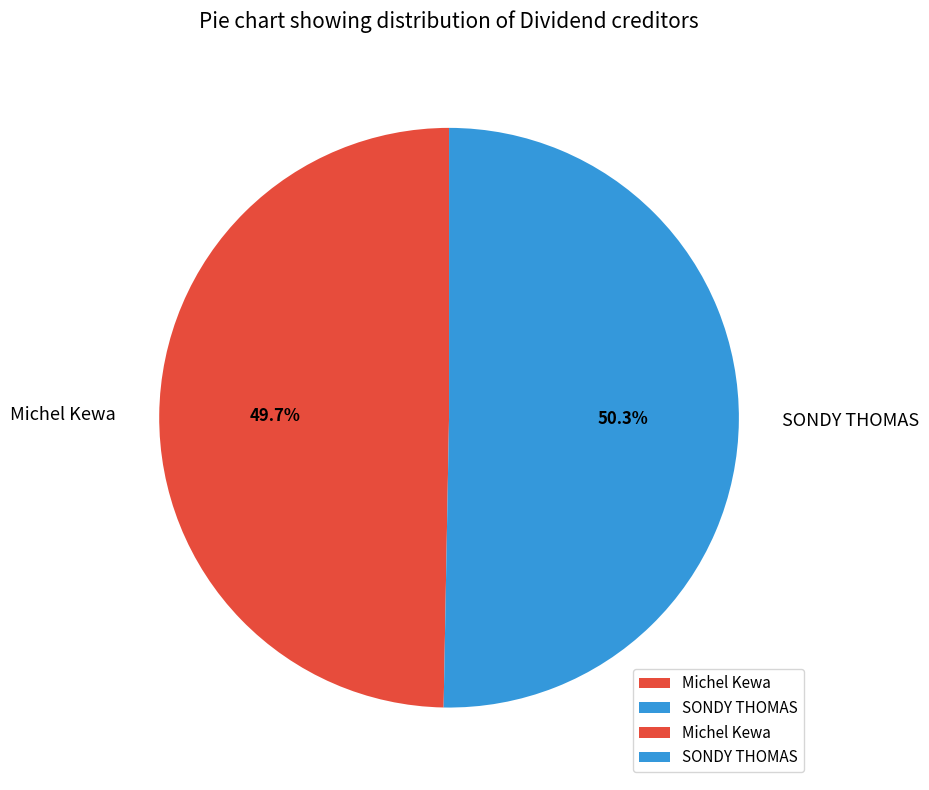

To the nearest percent, what percentage of the pie is Michel Kewa?

50%